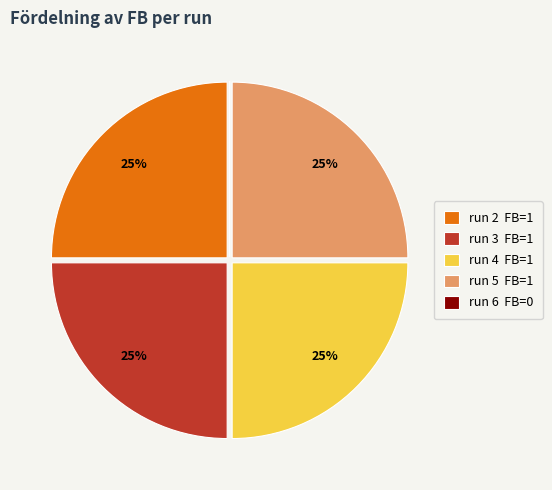

True or false: run 2 FB=1 accounts for 19% of the total.

False